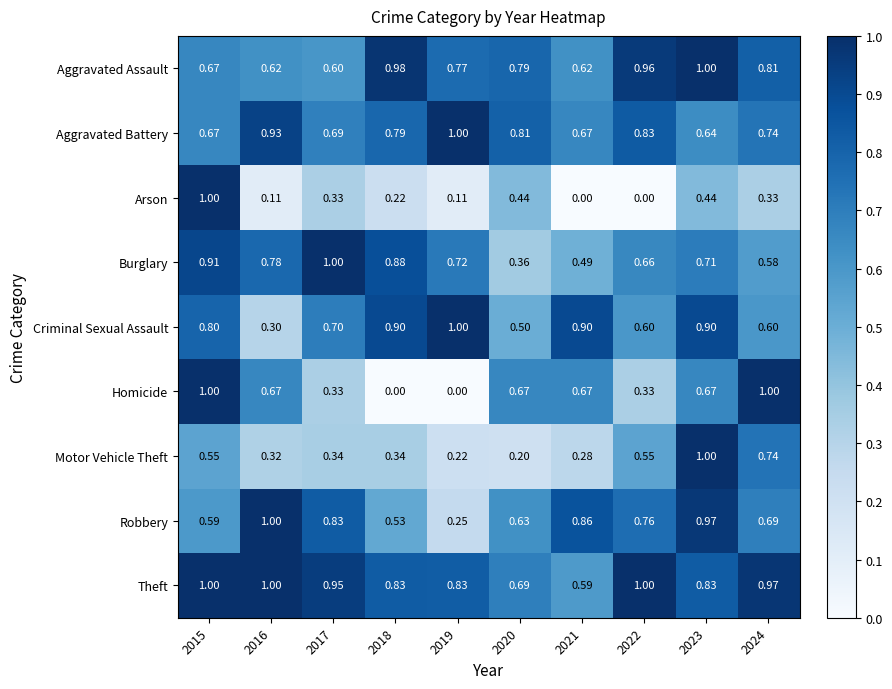

At which category is the sum across all series the highest?

2015